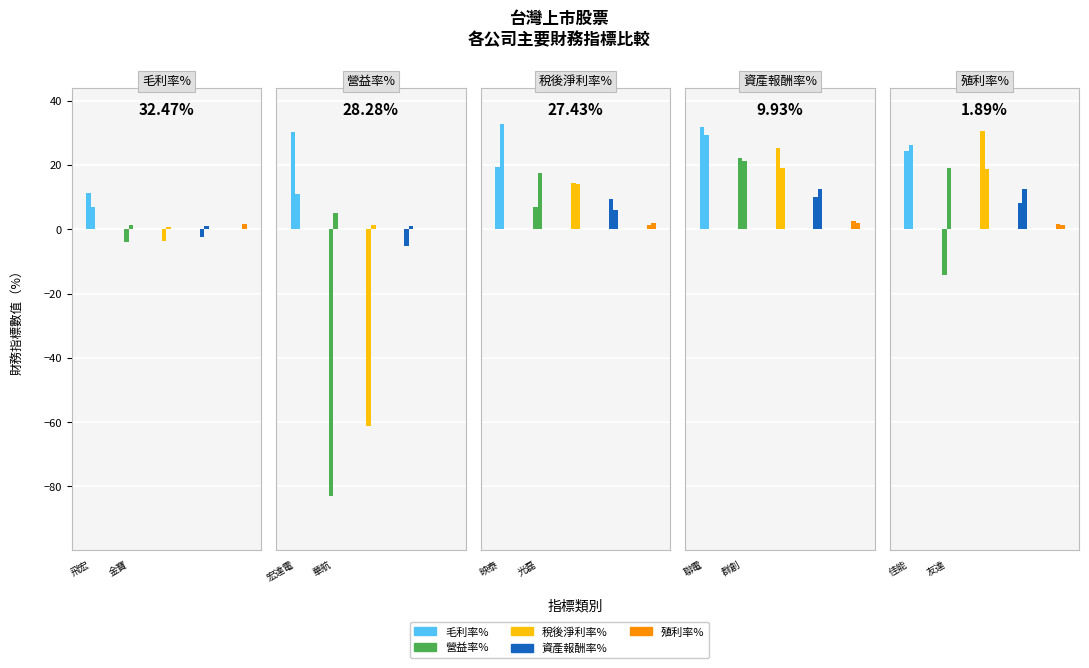

What is the highest value of the 稅後淨利率% series?

30.6